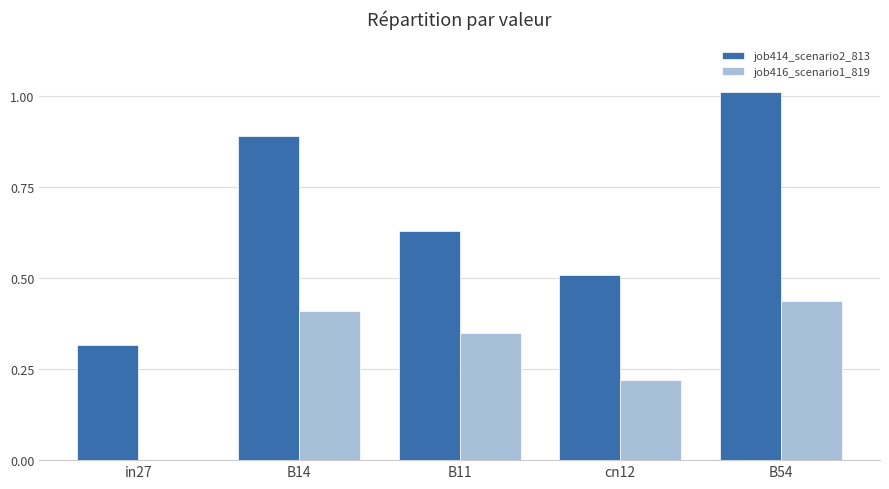

Where is job414_scenario2_813 nearest to the value 0?

in27